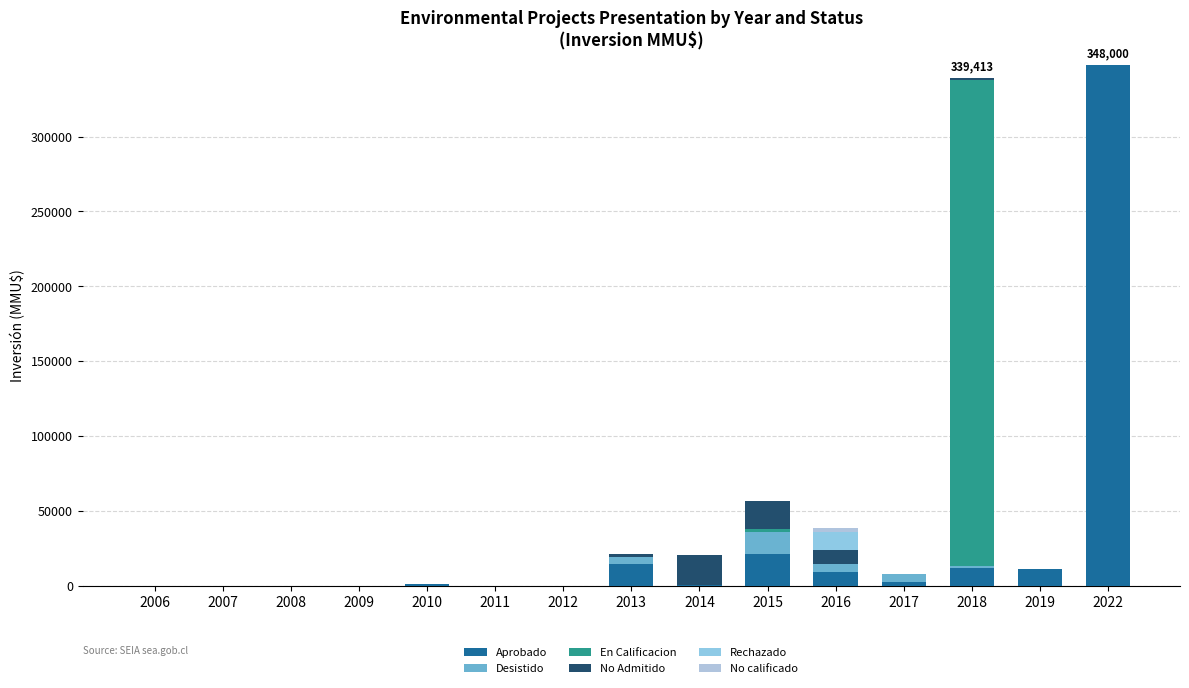

At 2014, list the series in order from largest to smallest.

No Admitido, Aprobado, Desistido, En Calificacion, Rechazado, No calificado